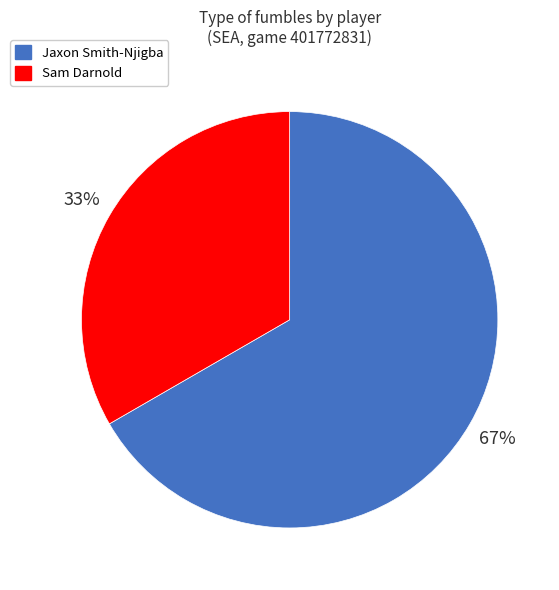

To the nearest percent, what portion does Jaxon Smith-Njigba represent?

67%